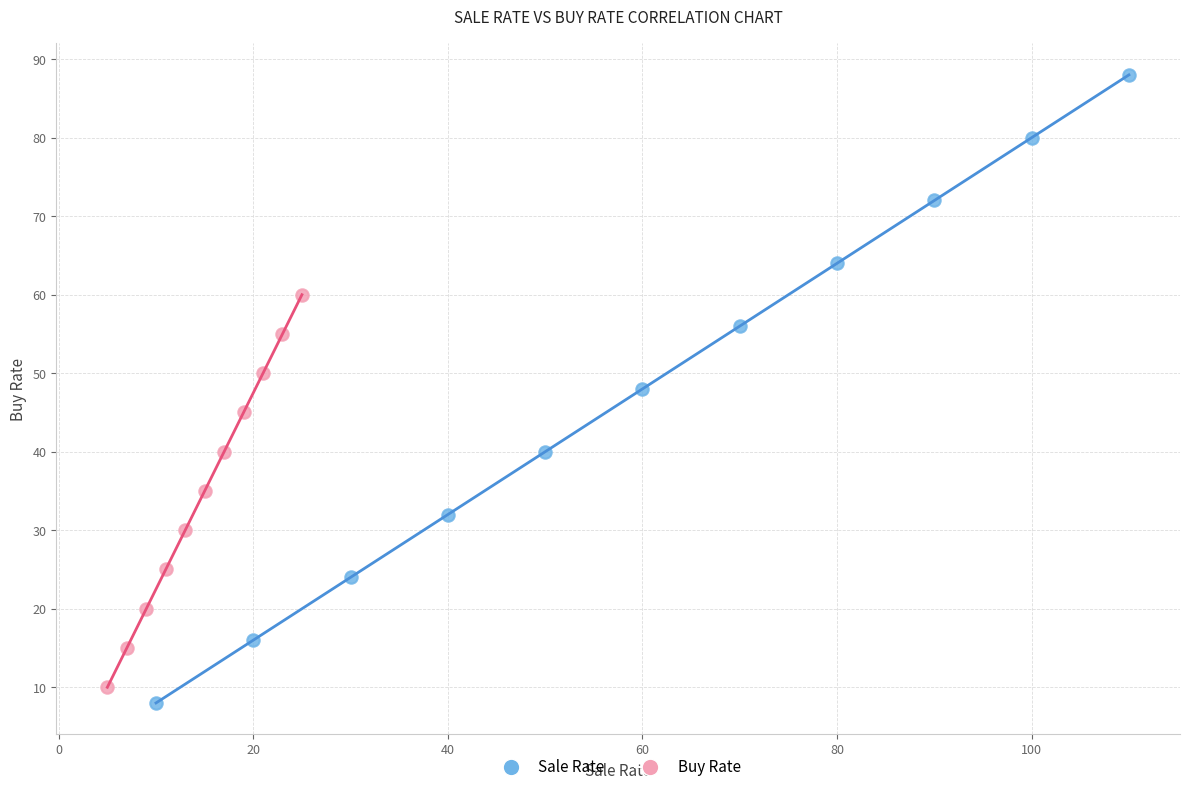

Which series contains the lowest Y value?

Sale Rate